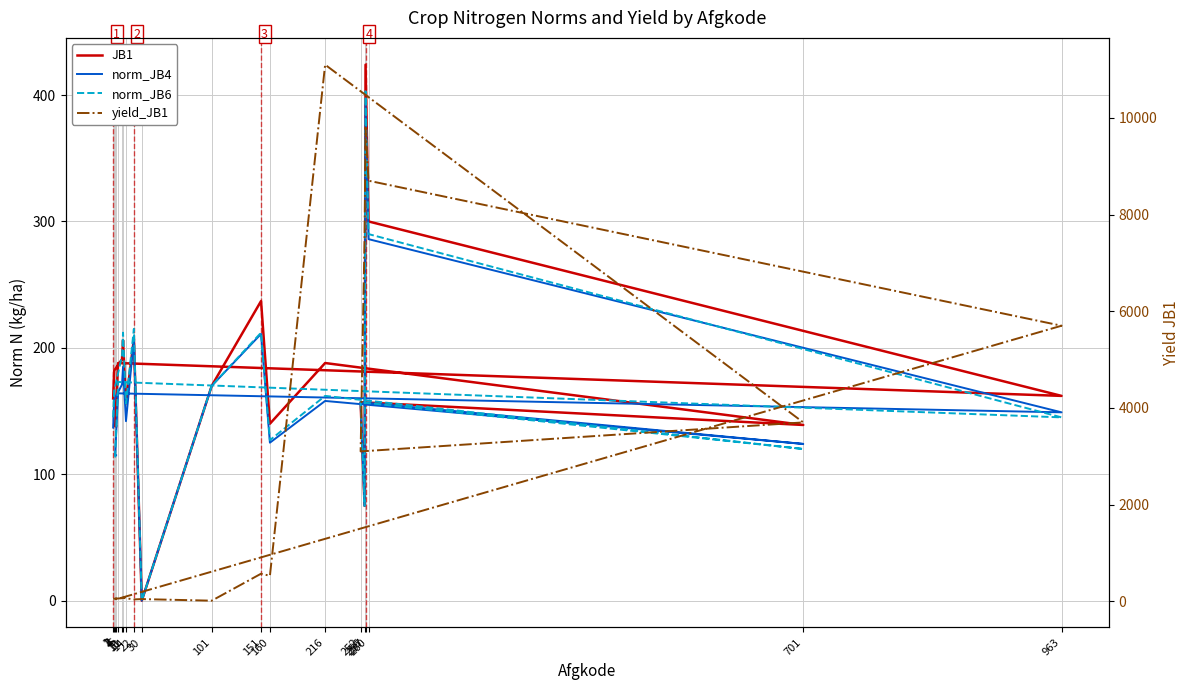

What is the label of the 6th point from the right?

257